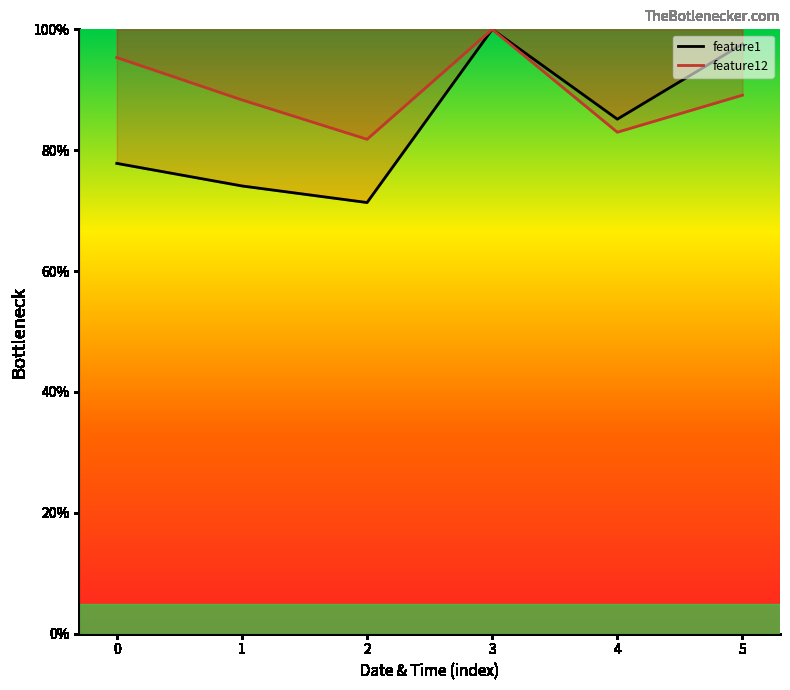

What is the value of the feature12 point at the 5th from the left?

83.0